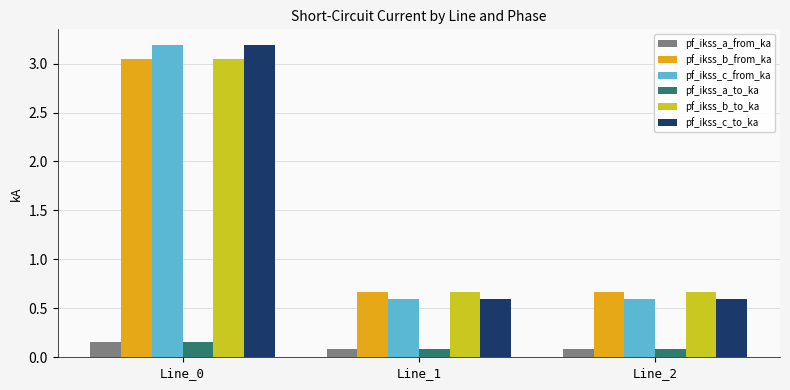

The pf_ikss_b_to_ka series shows 1.1 at Line_2. True or false?

False